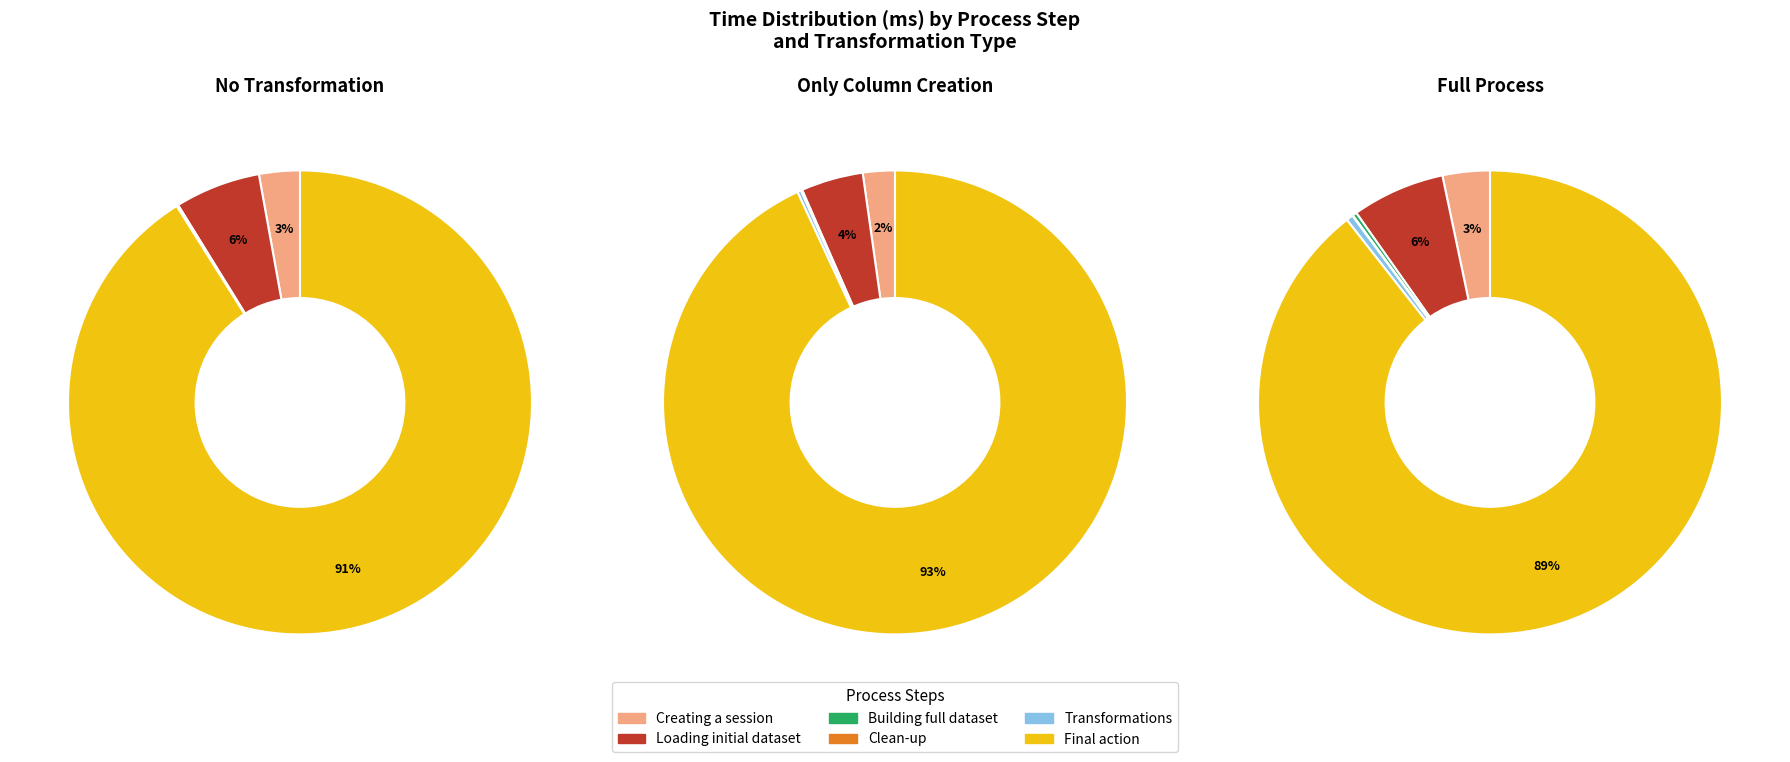

Do Transformations and Clean-up together represent more than half of the pie?

No